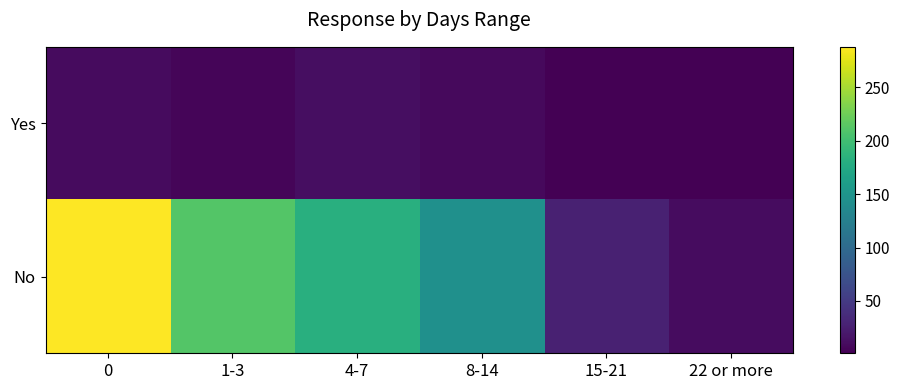

What is the total value across all series at 1-3?

216